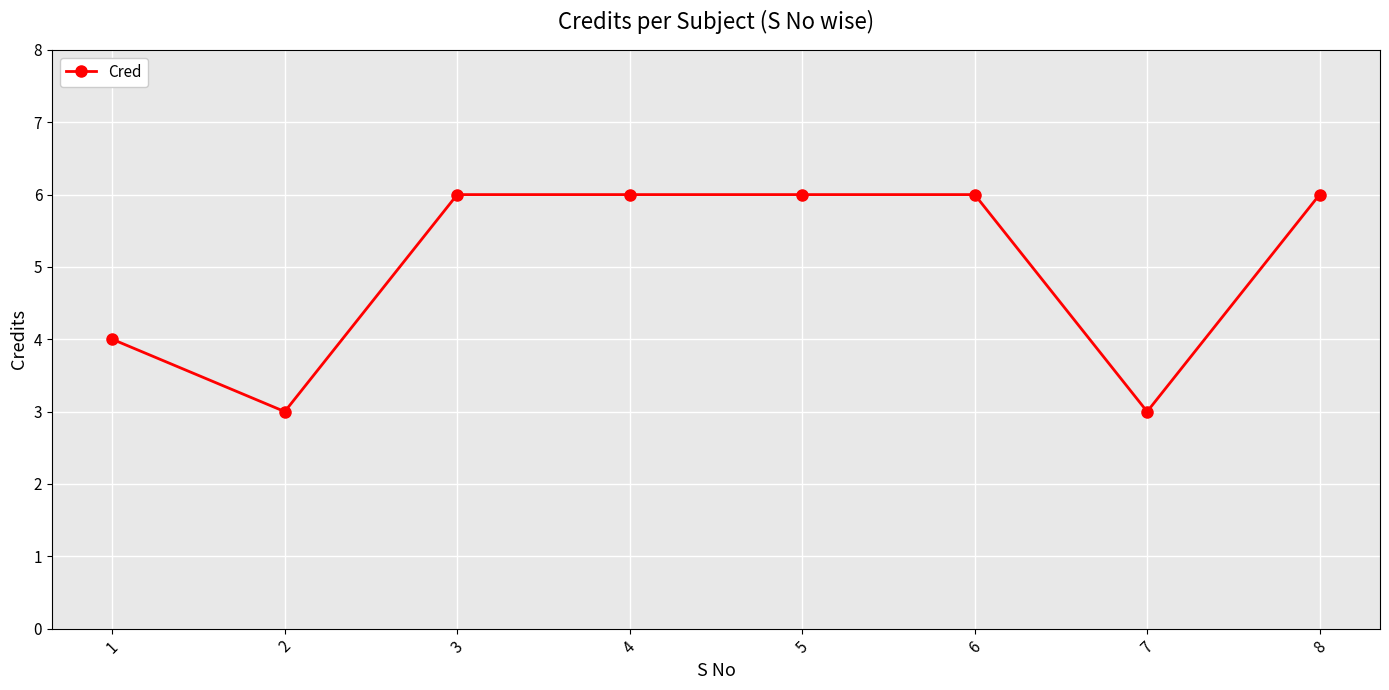

What is the difference between the second highest and second lowest values?

3